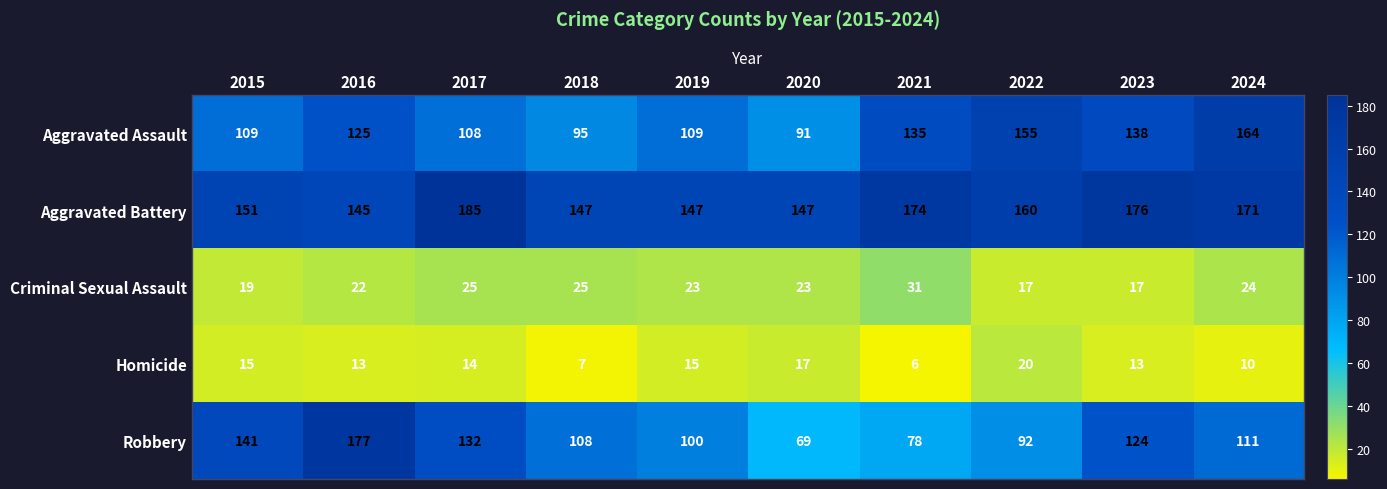

At which label does Aggravated Battery reach its minimum?

2016